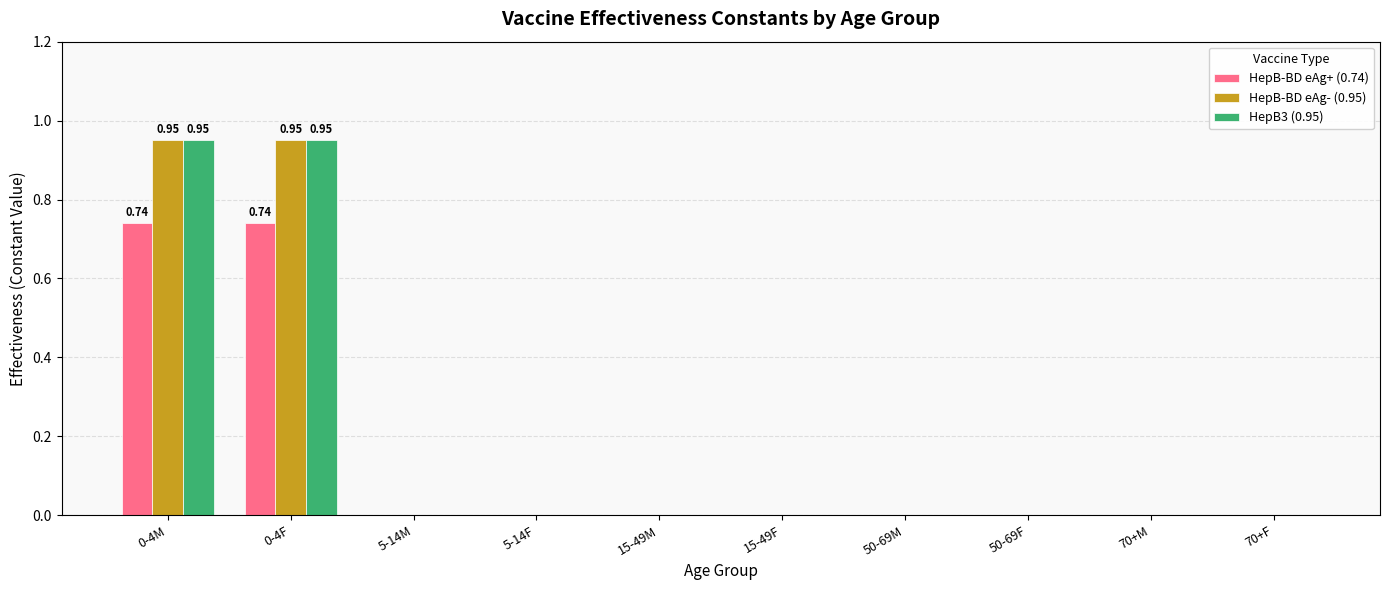

What are all the series names shown in the legend?

HepB-BD eAg+ (0.74), HepB-BD eAg- (0.95), HepB3 (0.95)